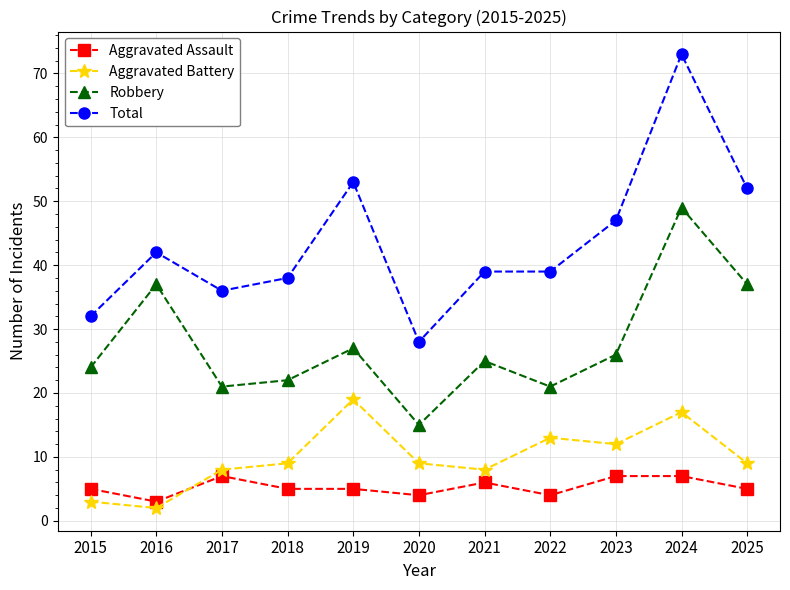

Reading left to right, extract all data points from this chart.

Aggravated Assault: 5	3	7	5	5	4	6	4	7	7	5
Aggravated Battery: 3	2	8	9	19	9	8	13	12	17	9
Robbery: 24	37	21	22	27	15	25	21	26	49	37
Total: 32	42	36	38	53	28	39	39	47	73	52